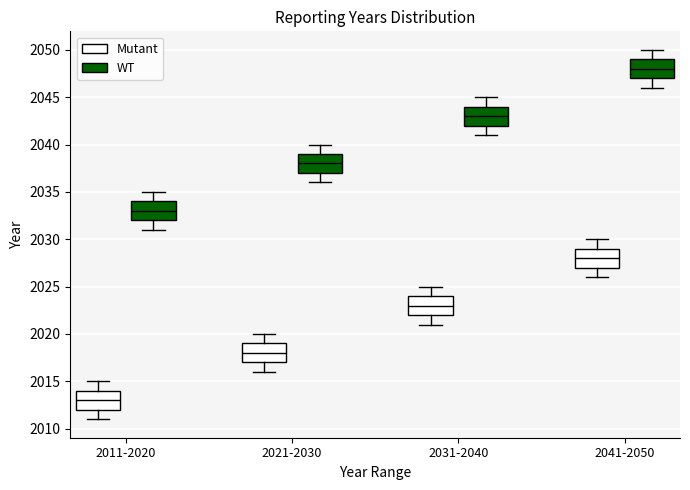

Which box's median line is the highest?

2041-2050 (WT)